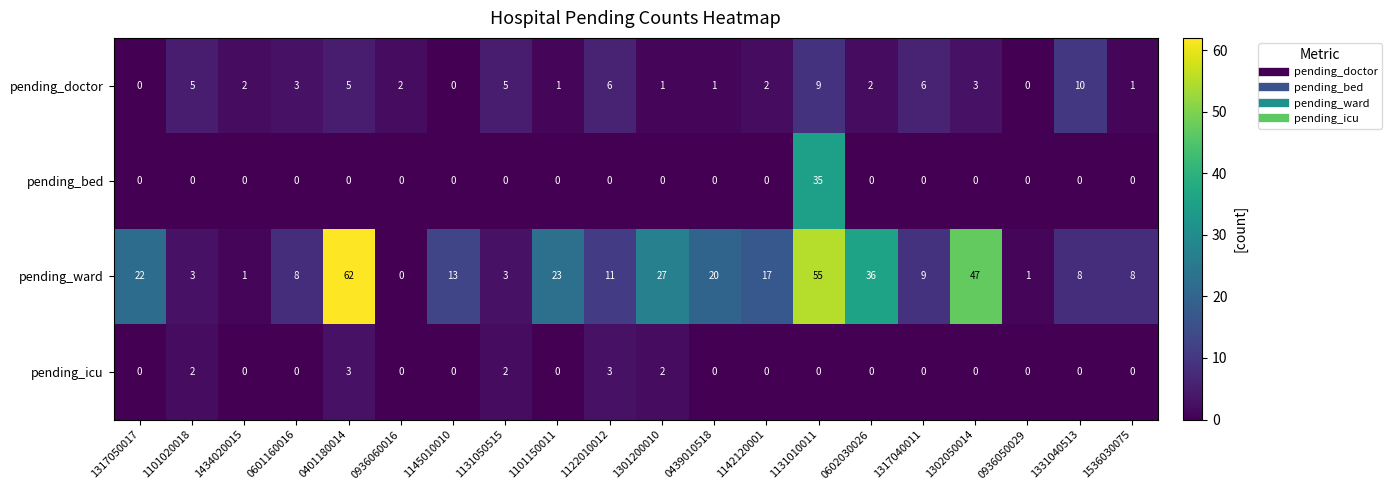

The pending_bed series shows 0 at 0936050029. True or false?

True